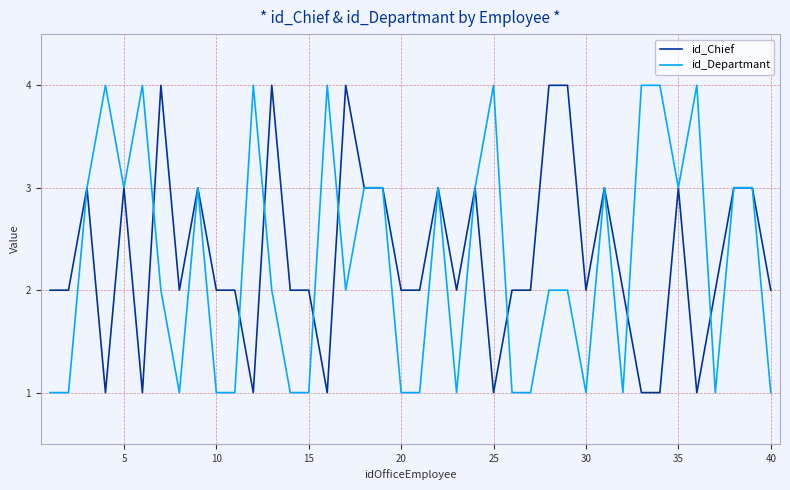

What is the maximum value for id_Chief?

4